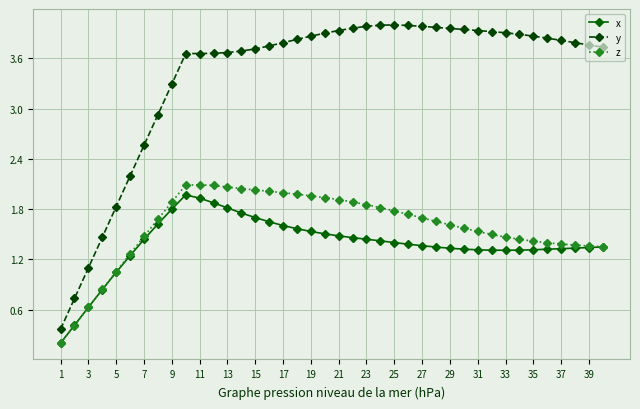

Which series has the largest total across all categories?

y